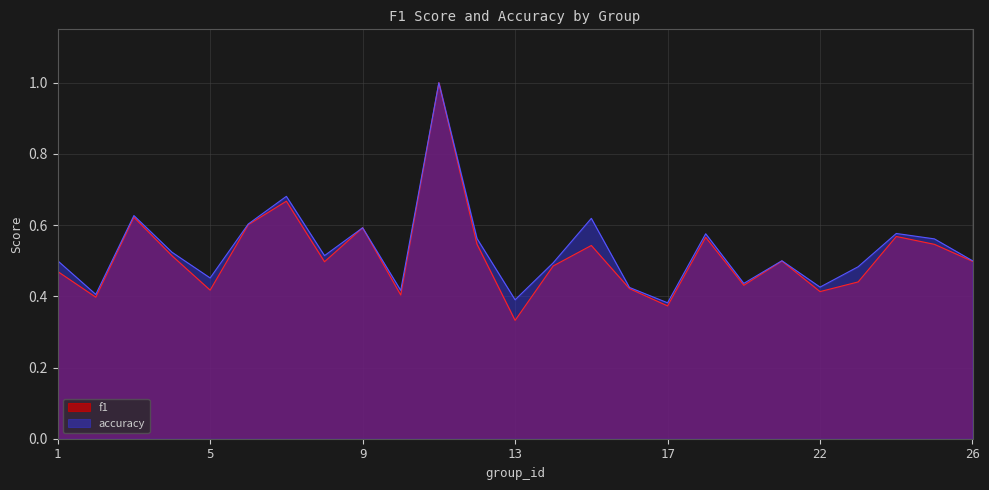

What is the difference between the second highest and second lowest values in the accuracy series?

0.3